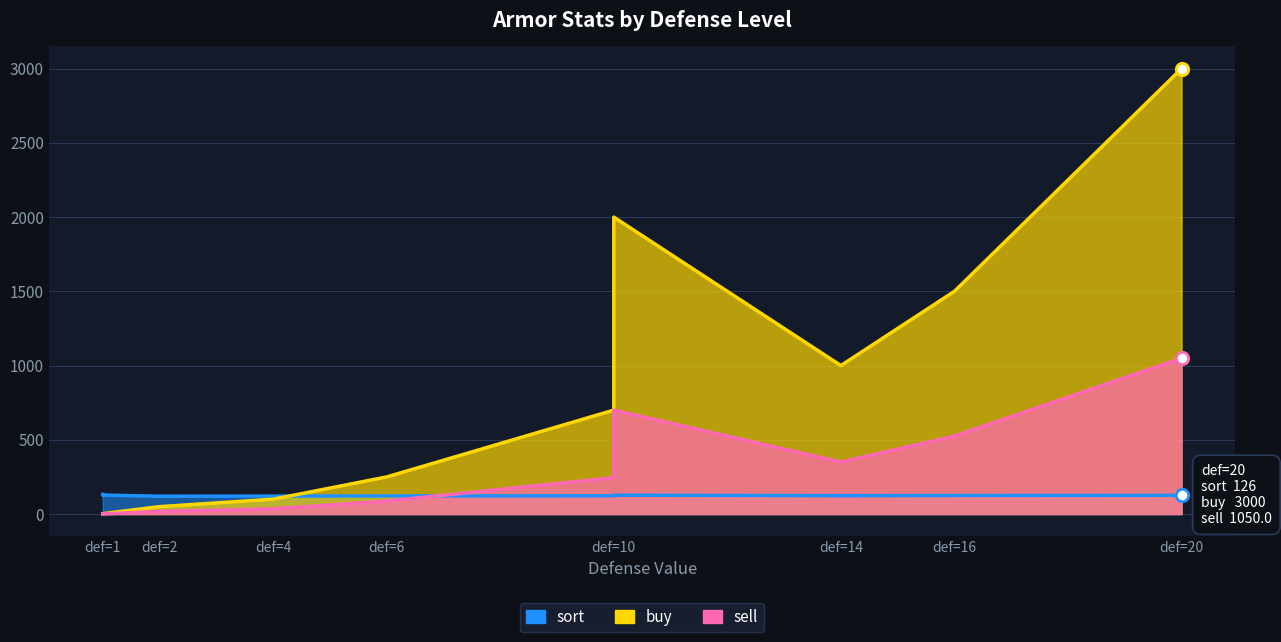

At how many categories does at least one series exceed 926?

4